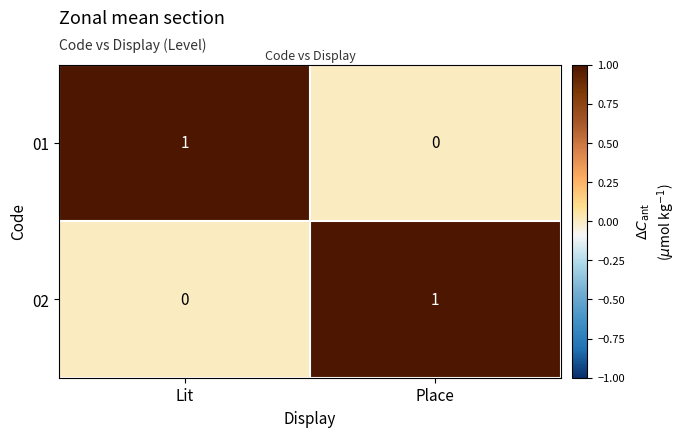

At Place, list the series in order from largest to smallest.

02, 01